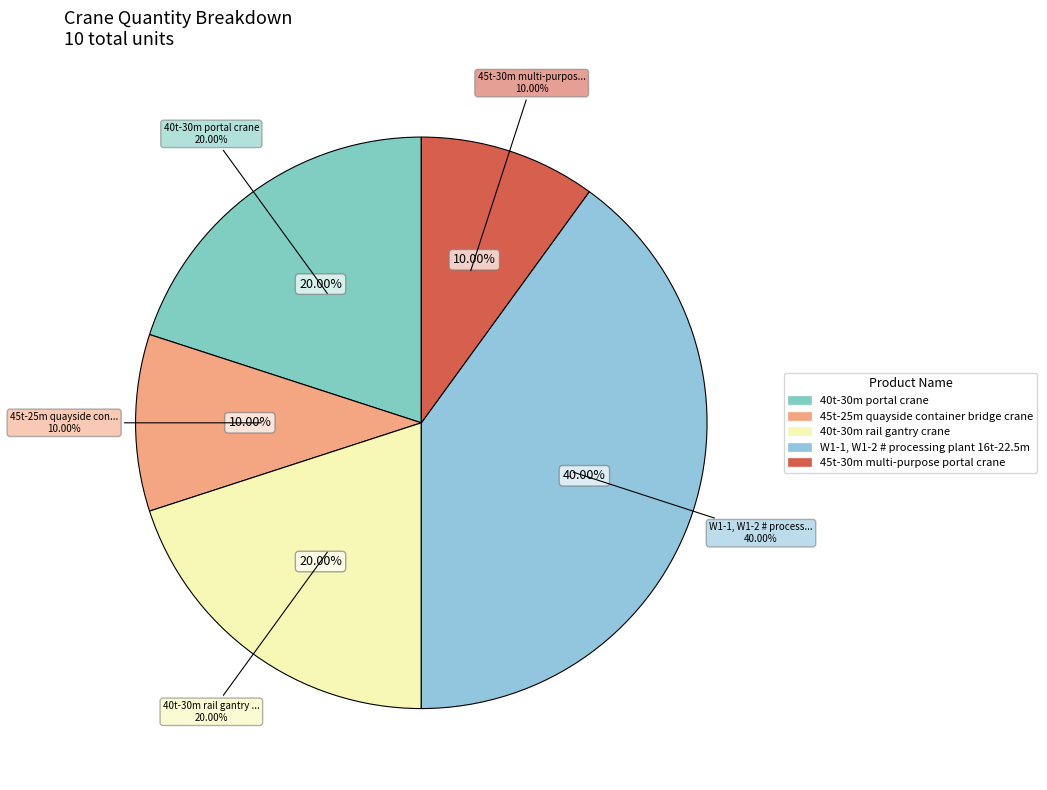

Is there a majority slice in this chart?

No